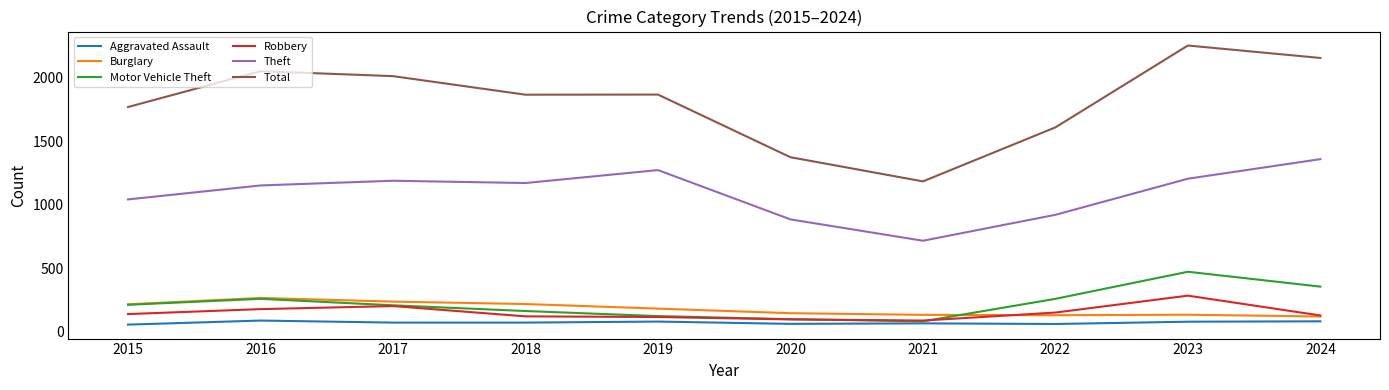

Between 2019 and 2023, which series saw the biggest shift?

Total